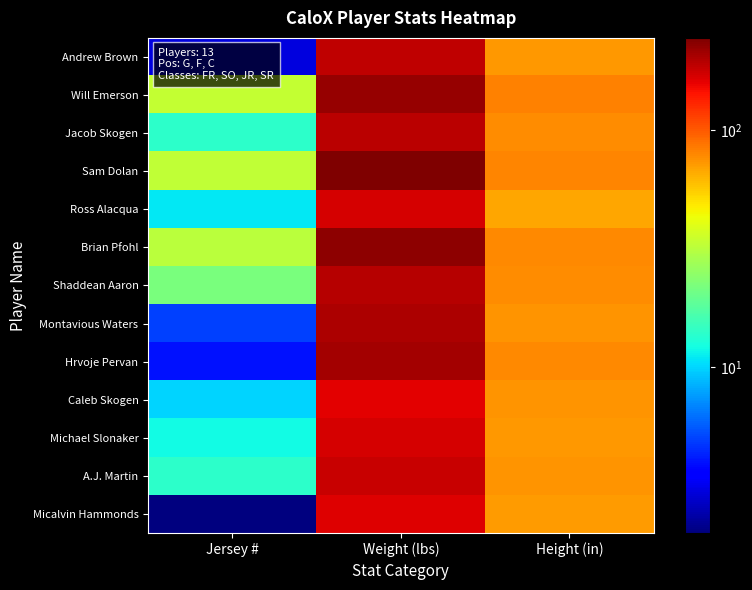

Reading left to right, transcribe all the data shown in this chart.

Andrew Brown: Jersey #=3	Weight (lbs)=185	Height (in)=73
Will Emerson: Jersey #=34	Weight (lbs)=220	Height (in)=82
Jacob Skogen: Jersey #=14	Weight (lbs)=190	Height (in)=77
Sam Dolan: Jersey #=33	Weight (lbs)=245	Height (in)=80
Ross Alacqua: Jersey #=11	Weight (lbs)=170	Height (in)=68
Brian Pfohl: Jersey #=32	Weight (lbs)=230	Height (in)=79
Shaddean Aaron: Jersey #=22	Weight (lbs)=195	Height (in)=77
Montavious Waters: Jersey #=5	Weight (lbs)=200	Height (in)=75
Hrvoje Pervan: Jersey #=4	Weight (lbs)=210	Height (in)=79
Caleb Skogen: Jersey #=10	Weight (lbs)=160	Height (in)=74
Michael Slonaker: Jersey #=12	Weight (lbs)=170	Height (in)=73
A.J. Martin: Jersey #=14	Weight (lbs)=180	Height (in)=75
Micalvin Hammonds: Jersey #=2	Weight (lbs)=165	Height (in)=72